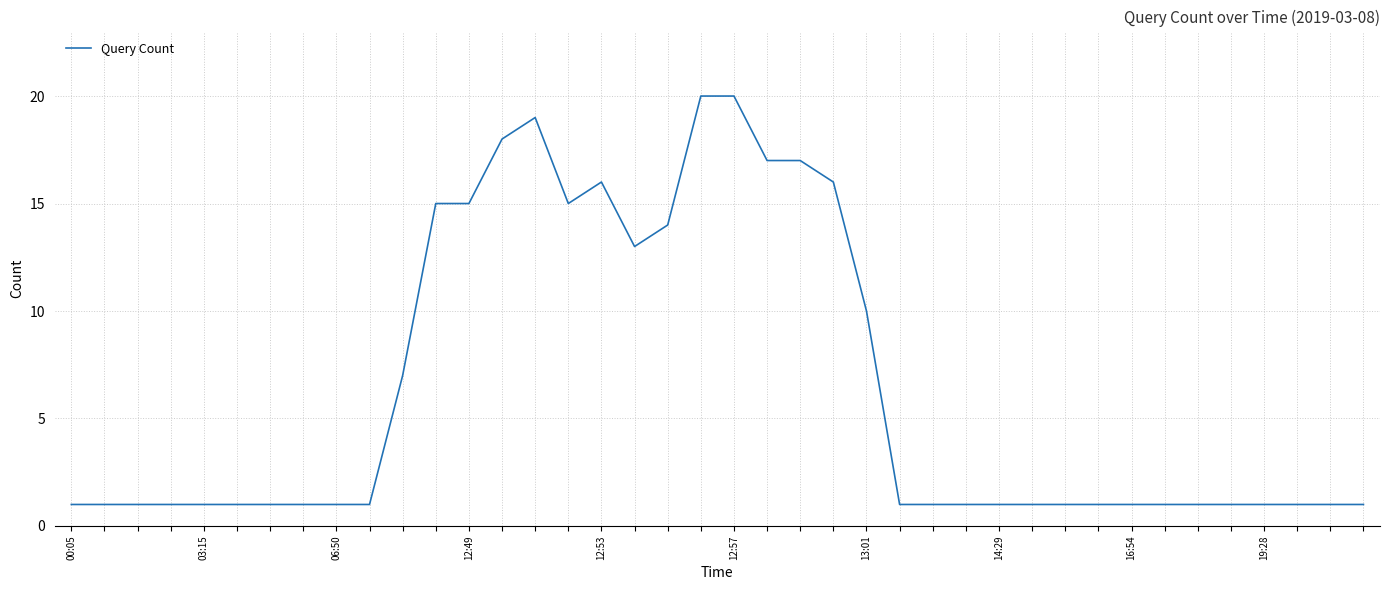

Is this an area chart (filled region under the line)?

No